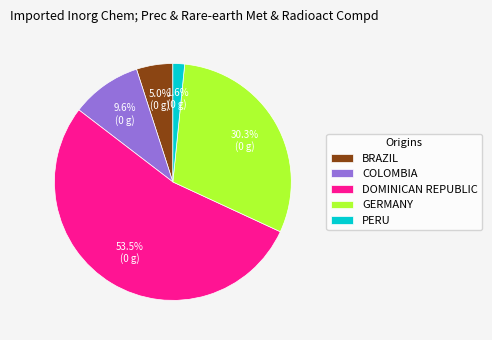

Which slice is the largest?

DOMINICAN REPUBLIC